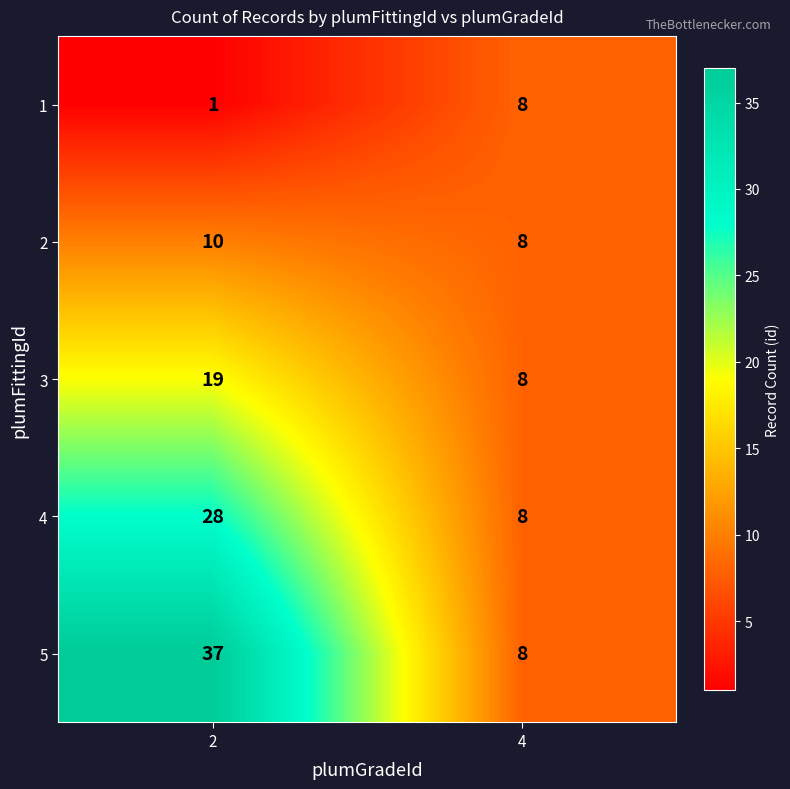

Reading right to left, transcribe all the data shown in this chart.

1: 4=8	2=1
2: 4=8	2=10
3: 4=8	2=19
4: 4=8	2=28
5: 4=8	2=37